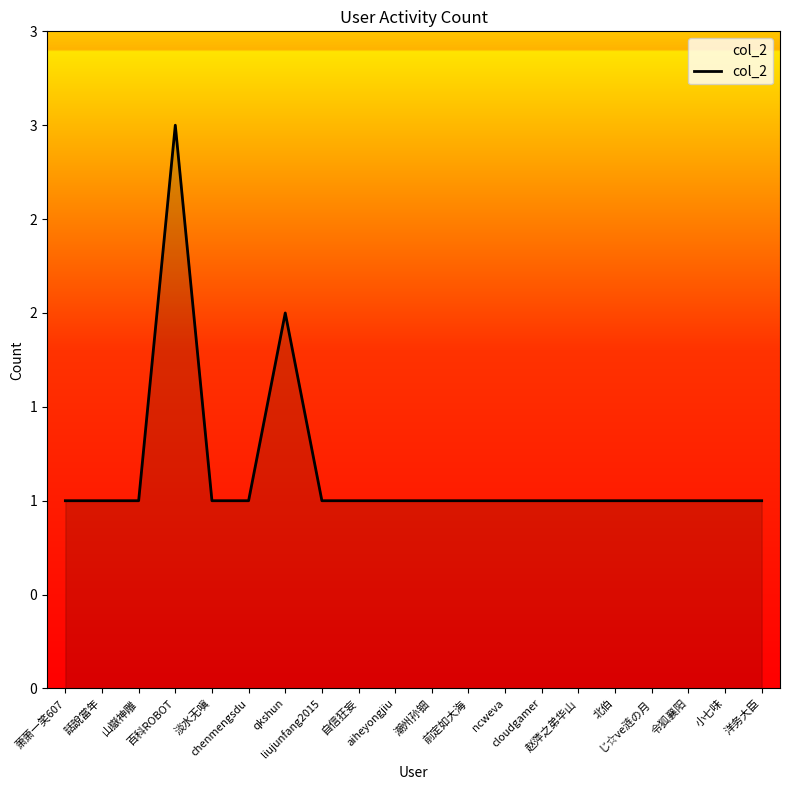

What is the value of the 1st point from the left?

1